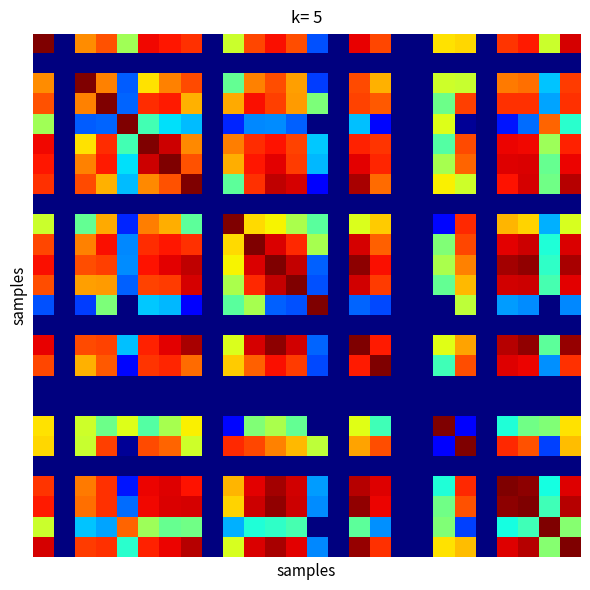

How many series are shown in this chart?

26